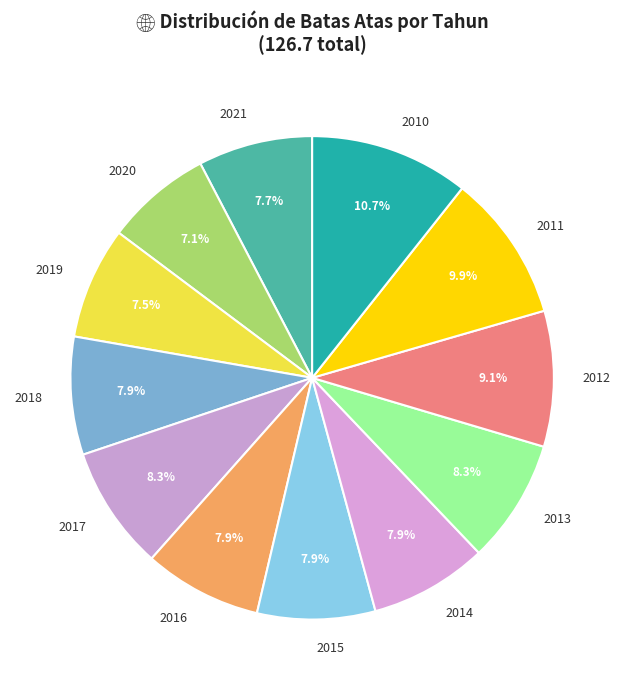

What is the largest slice in the pie chart?

2010